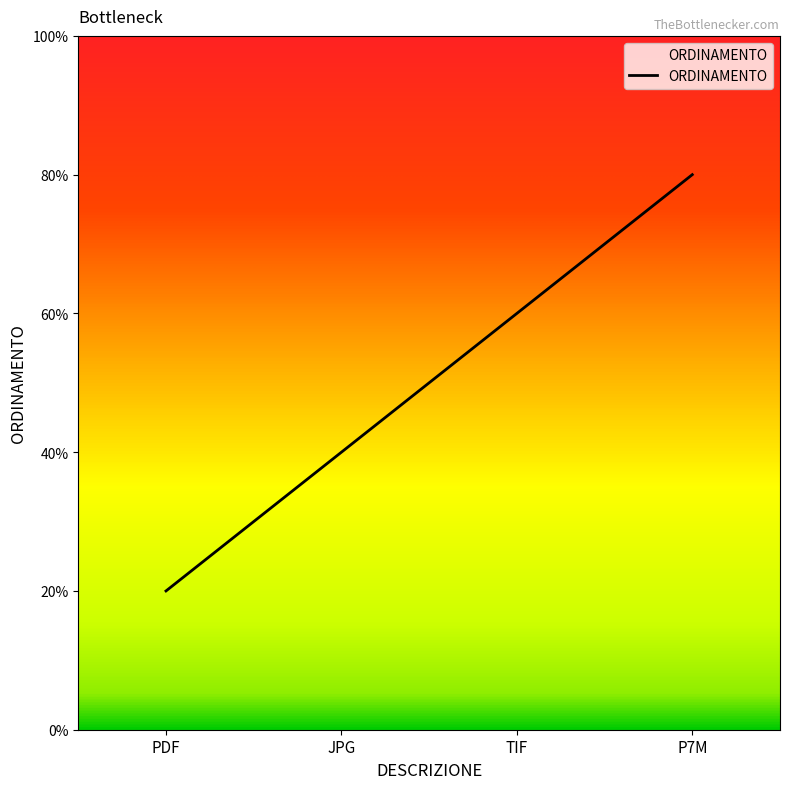

How many values are between 2 and 4?

3